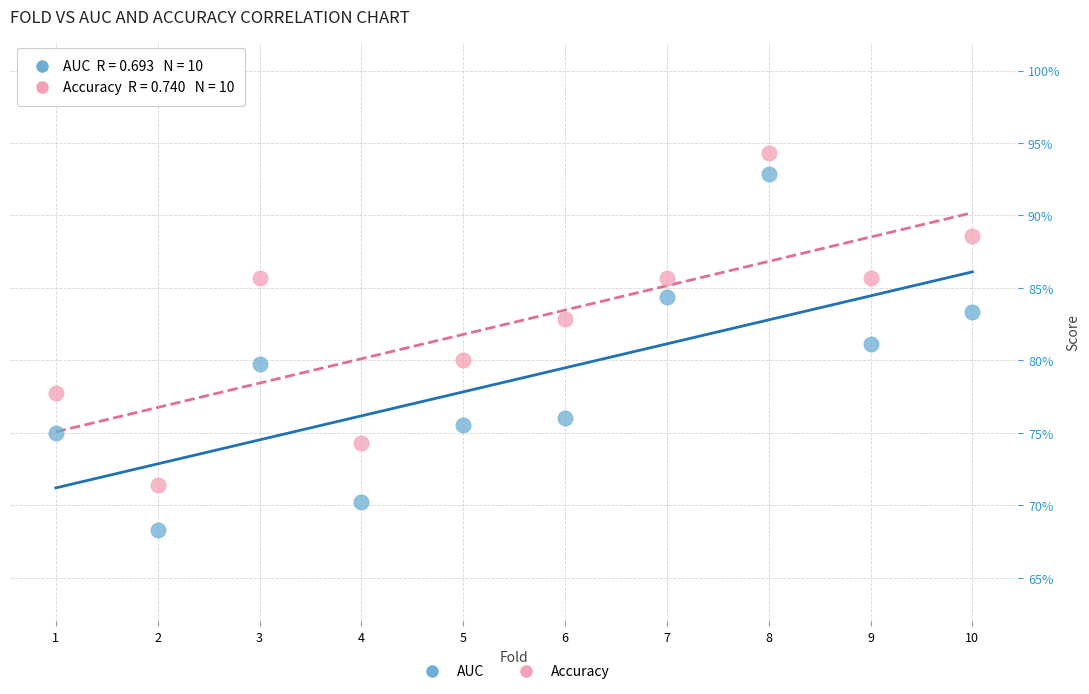

What are all the series names shown in the legend?

AUC, Accuracy